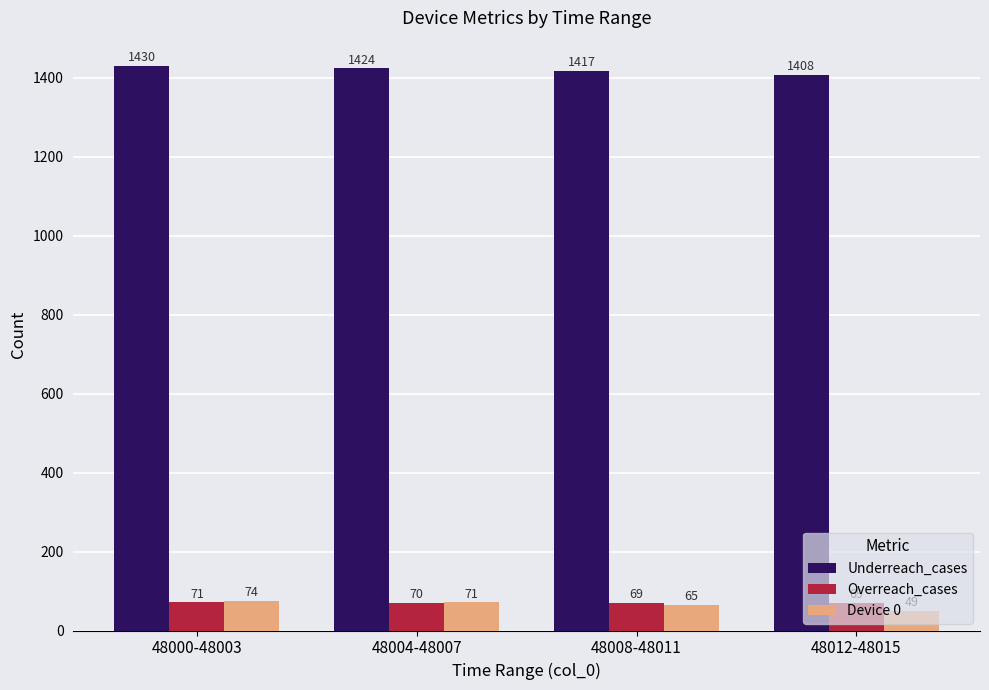

What is the difference between the second highest and second lowest values in the Device 0 series?

6